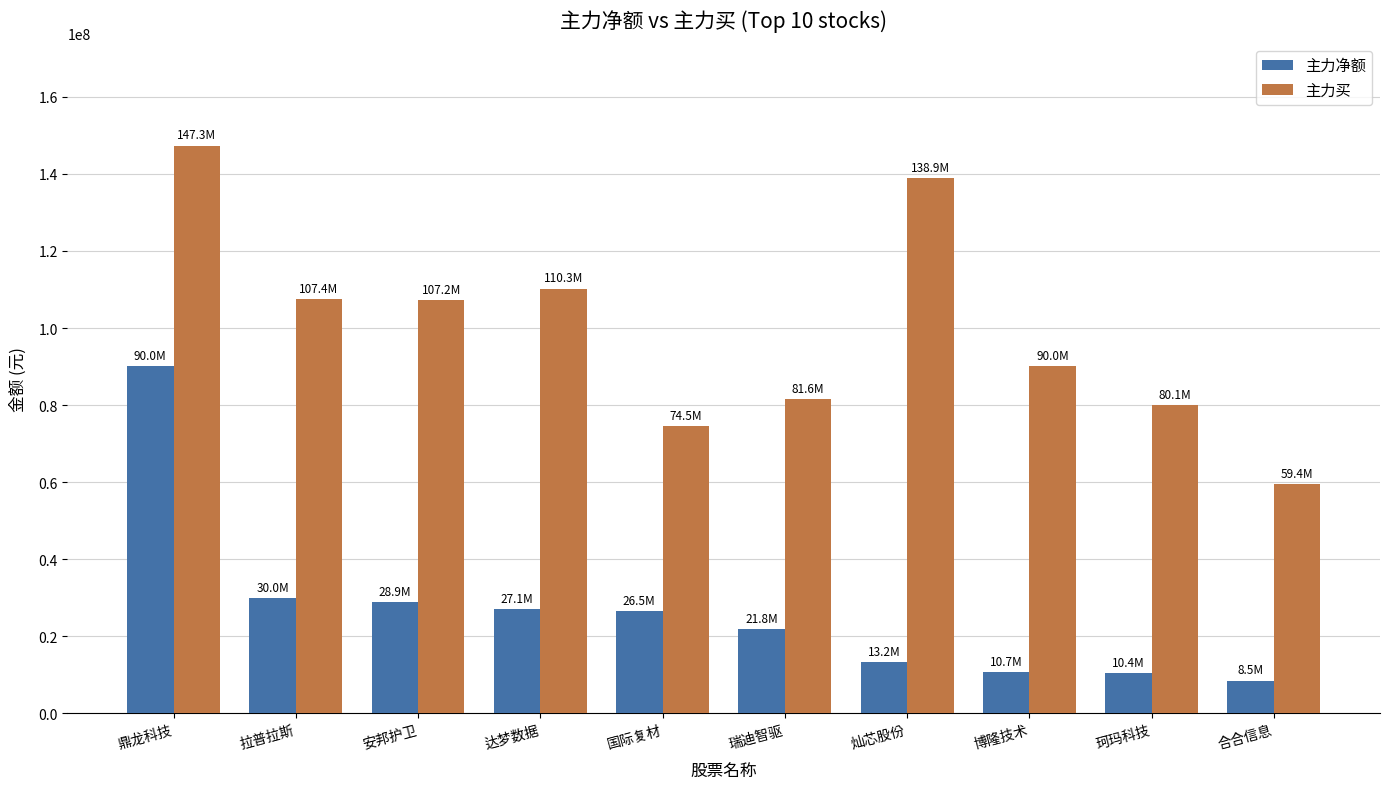

What are all the series names shown in the legend?

主力净额, 主力买